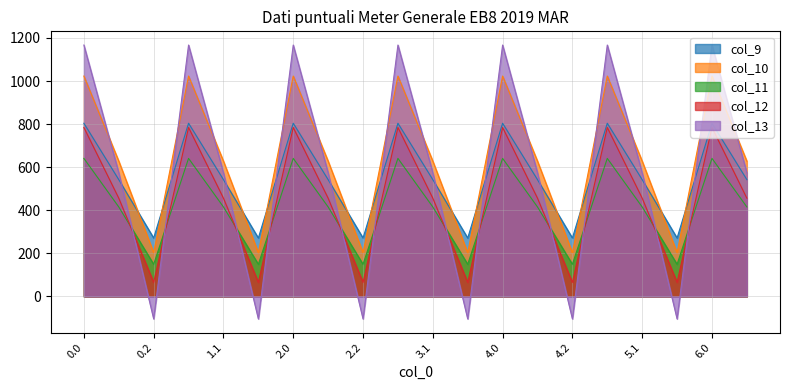

At which category does col_12 reach its first local peak?

1.0